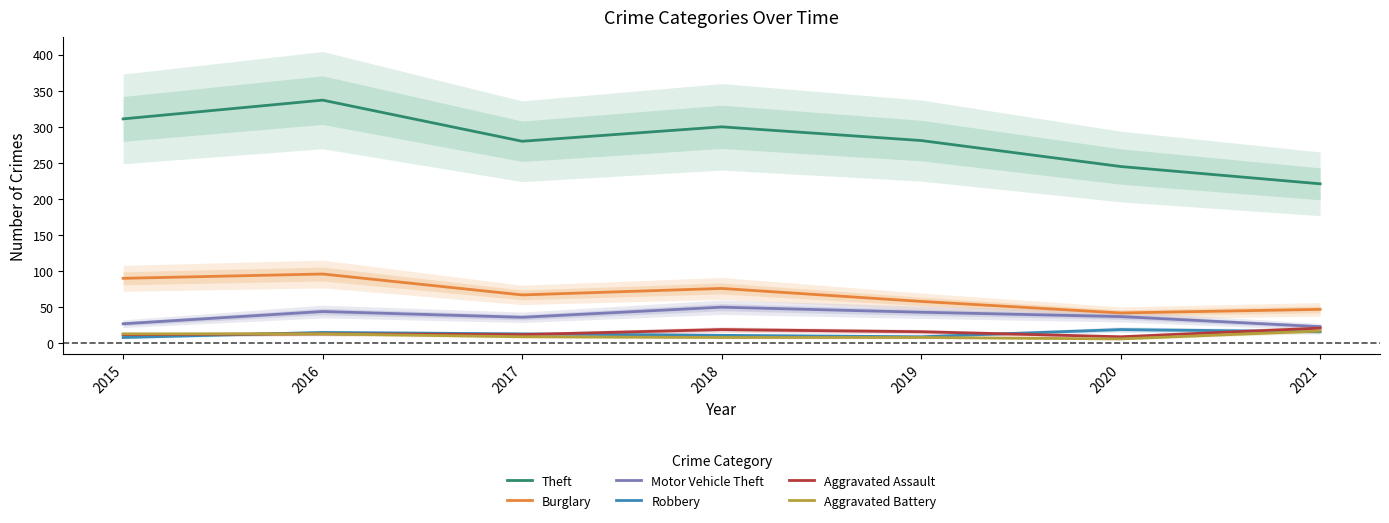

The Theft series shows 493 at 2015. True or false?

False